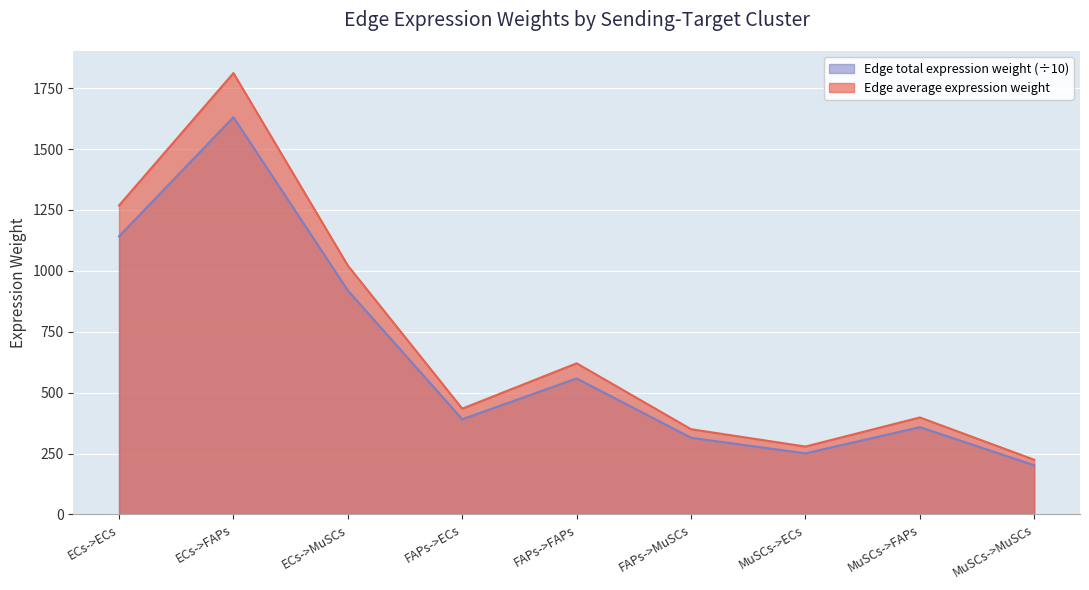

What is the smallest value displayed?

202.1